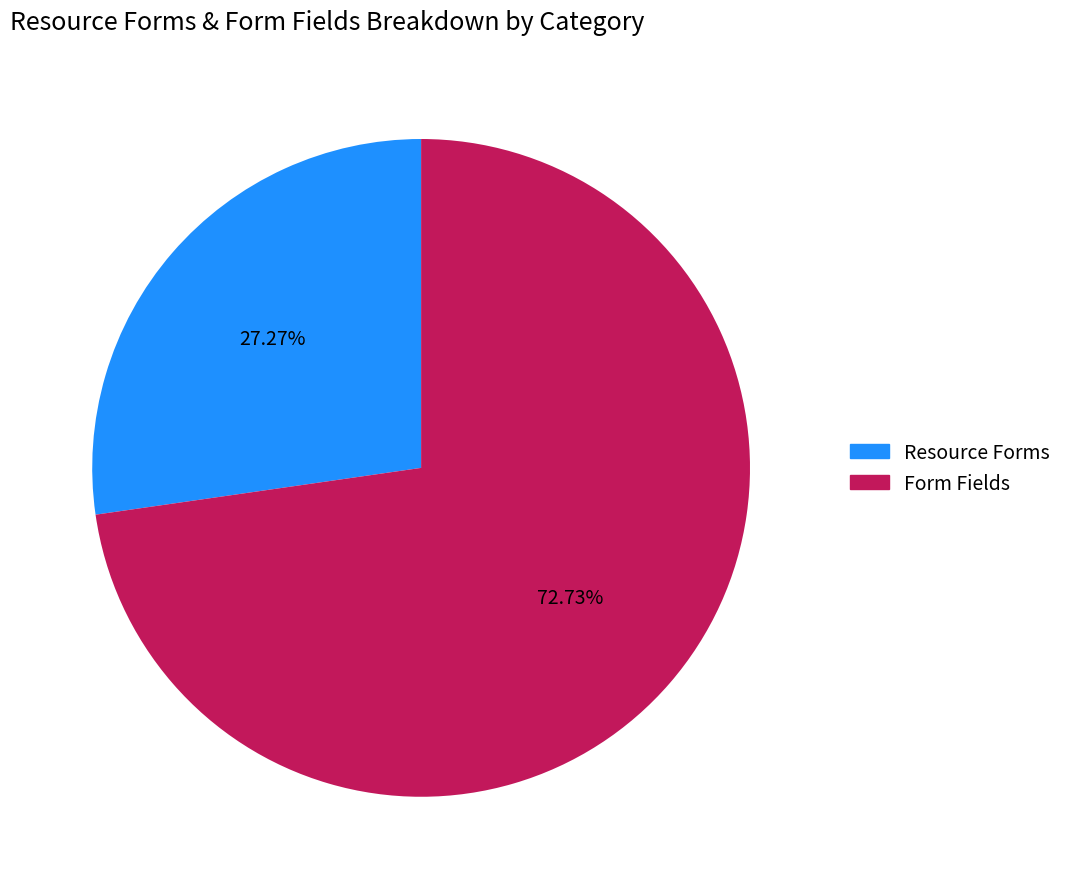

Between Resource Forms and Form Fields, which is larger?

Form Fields